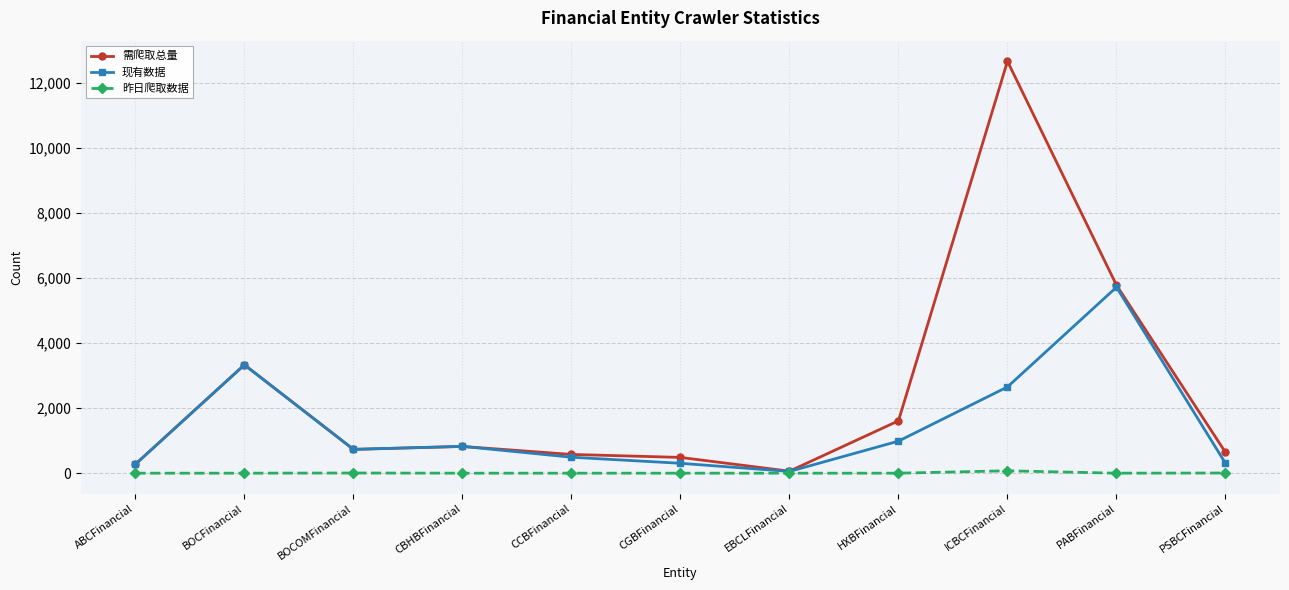

What is the label of the 11th point from the right?

ABCFinancial